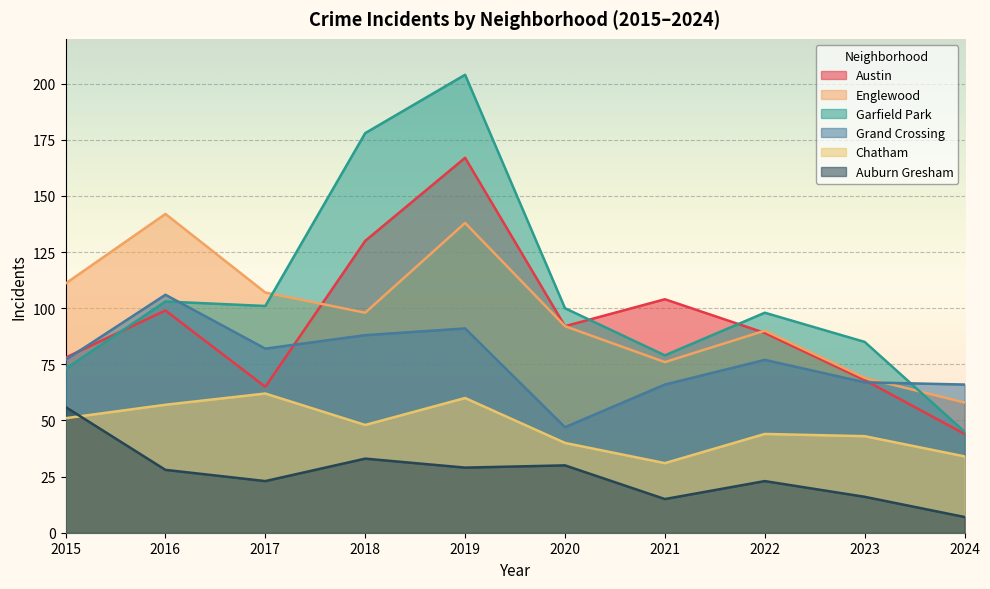

List the labels in order of Grand Crossing value, smallest first.

2020, 2021, 2024, 2023, 2015, 2022, 2017, 2018, 2019, 2016